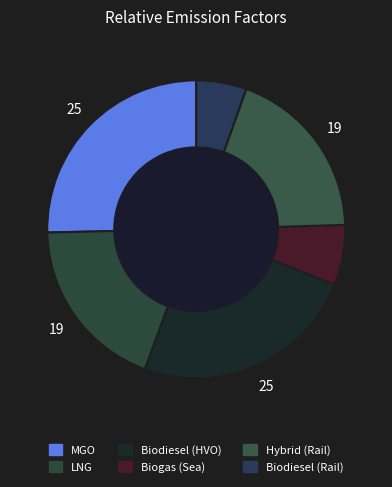

Do MGO and Biodiesel (Rail) together represent more than half of the pie?

No